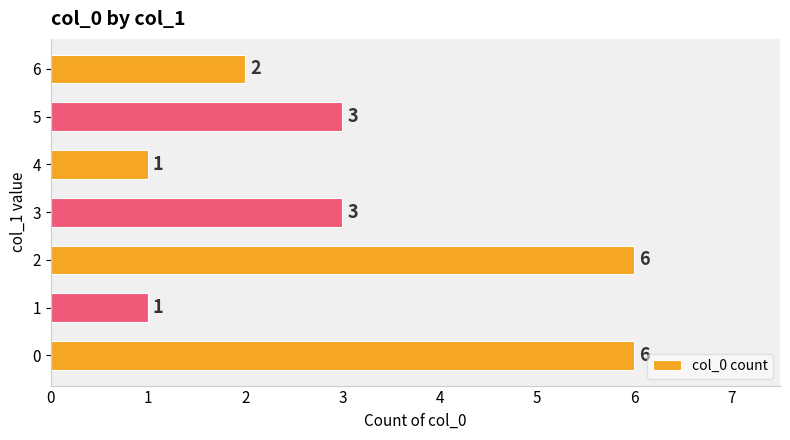

Reading bottom to top, extract all data points from this chart.

0=6	1=1	2=6	3=3	4=1	5=3	6=2